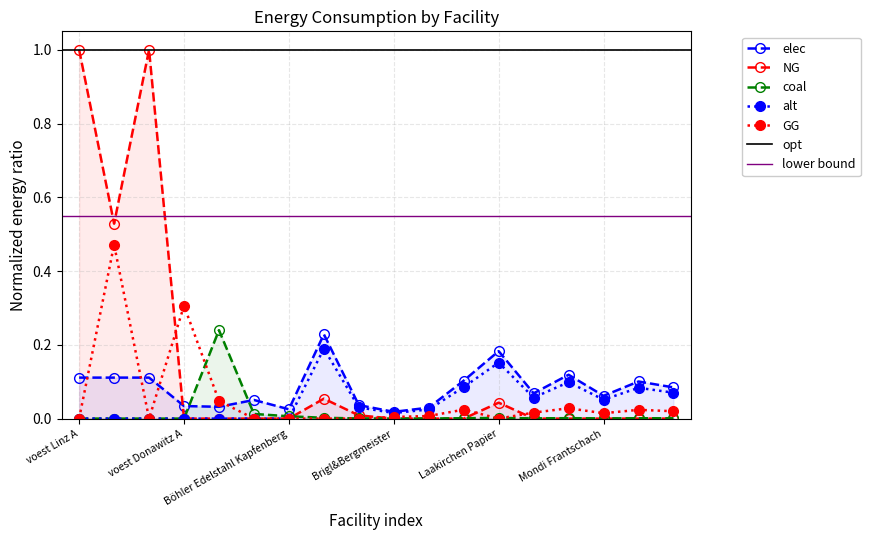

What is the difference between the highest and lowest values at voest Donawitz B?

0.2